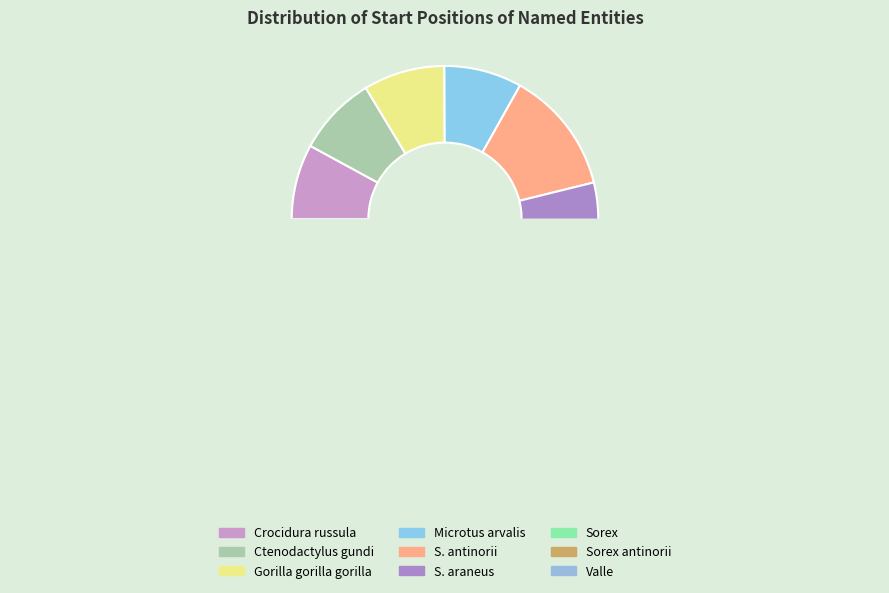

Does any single category account for the majority?

No